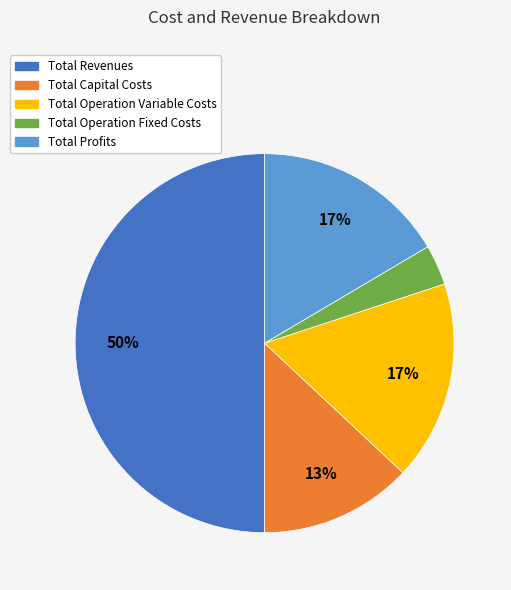

What percentage is the Total Profits slice, to the nearest percent?

17%